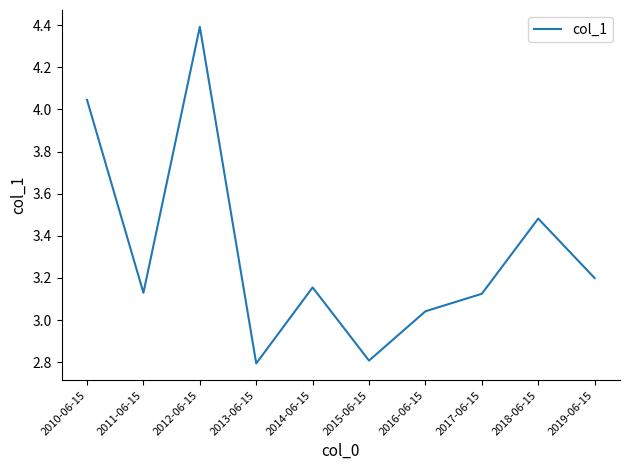

What is the difference between the maximum and minimum values?

1.6